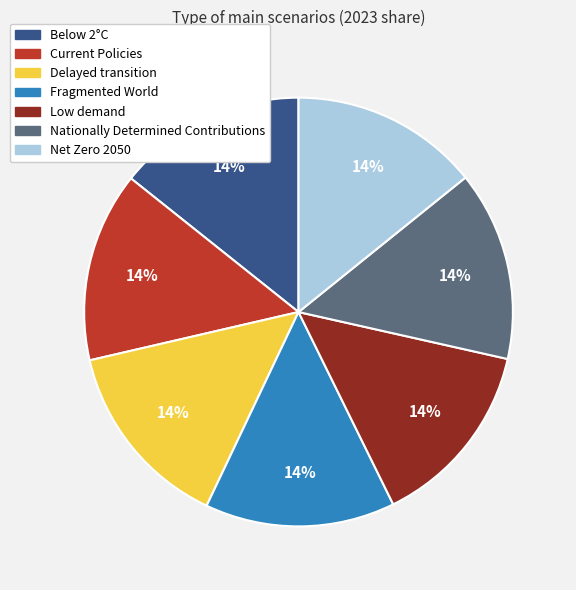

To the nearest percent, what is the average slice percentage?

14%